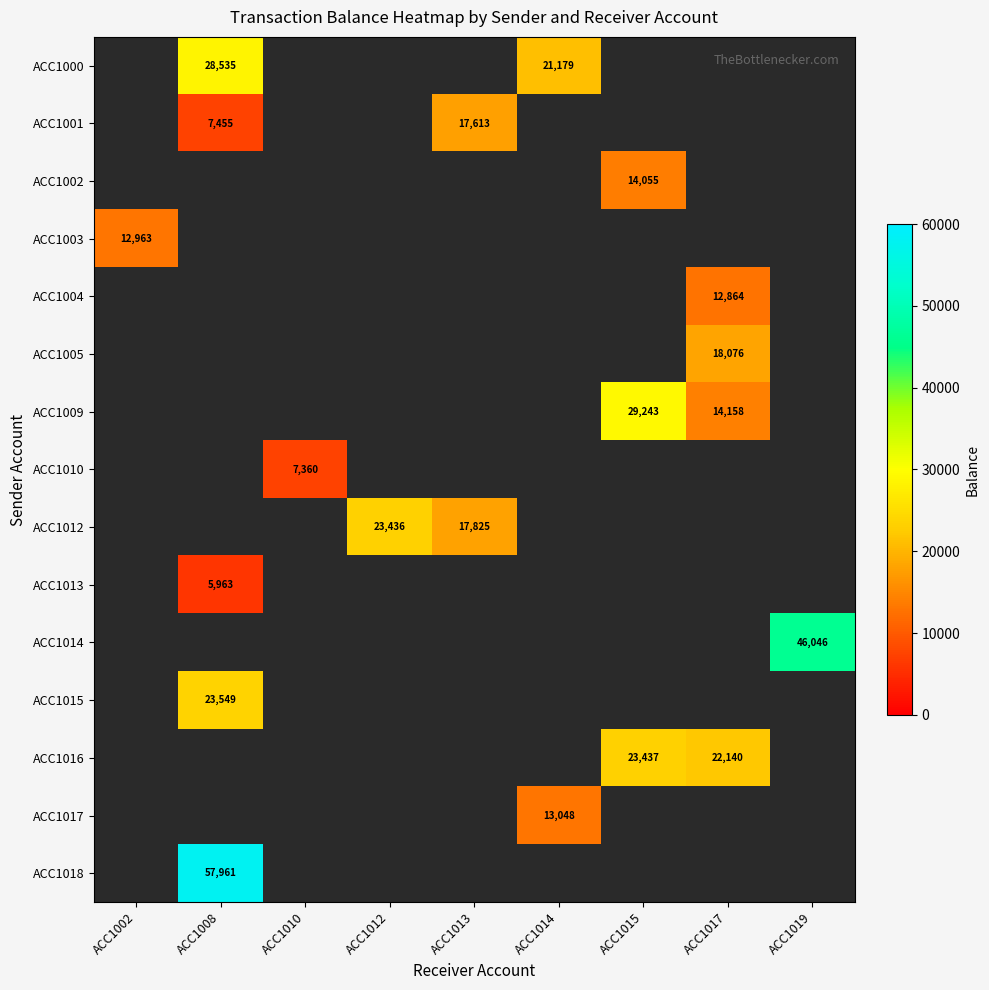

True or false: ACC1009 has a value of 29243 at ACC1015.

True